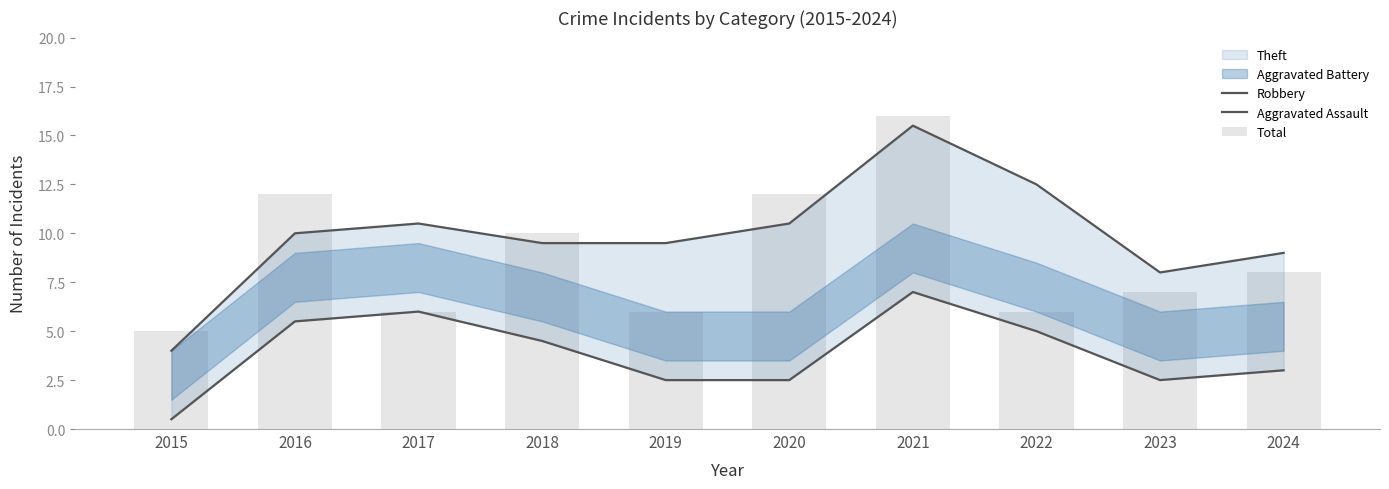

How many data points in Aggravated Assault are above 4?

5